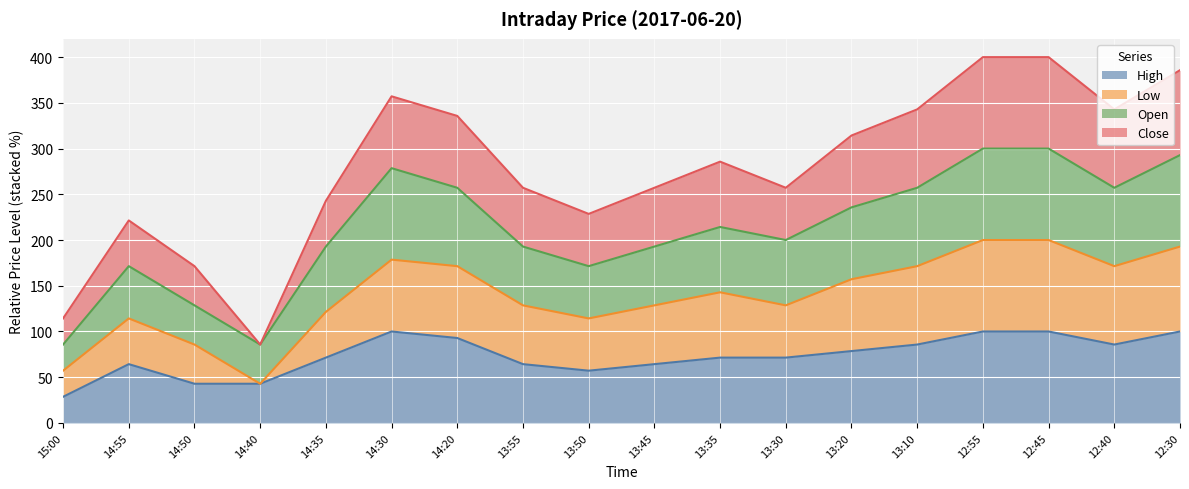

True or false: Open has more than 0 interior local peaks.

True